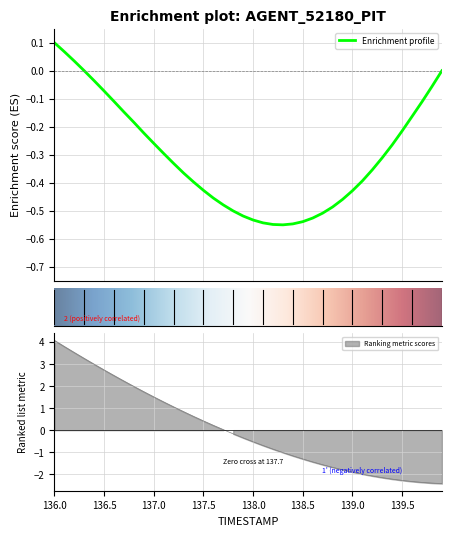

What is the greatest value displayed?

4.1